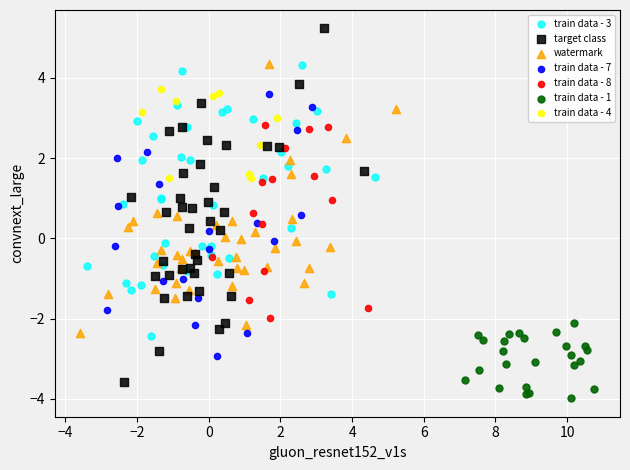

What are all the series names shown in the legend?

train data - 3, target class, watermark, train data - 7, train data - 8, train data - 1, train data - 4